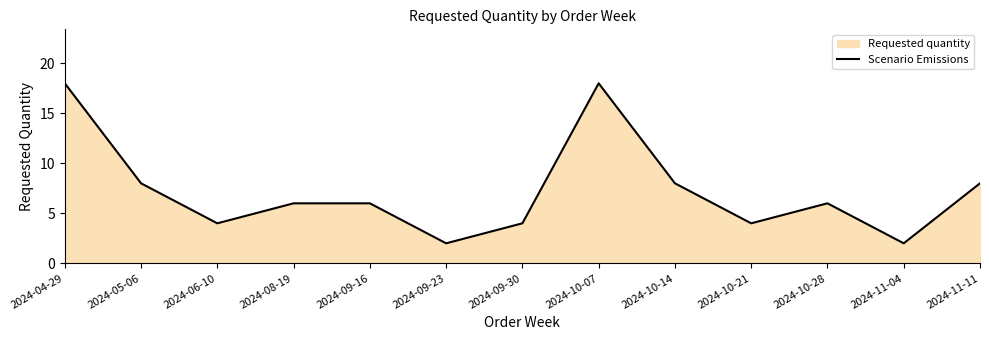

Does the chart have visible grid lines?

No